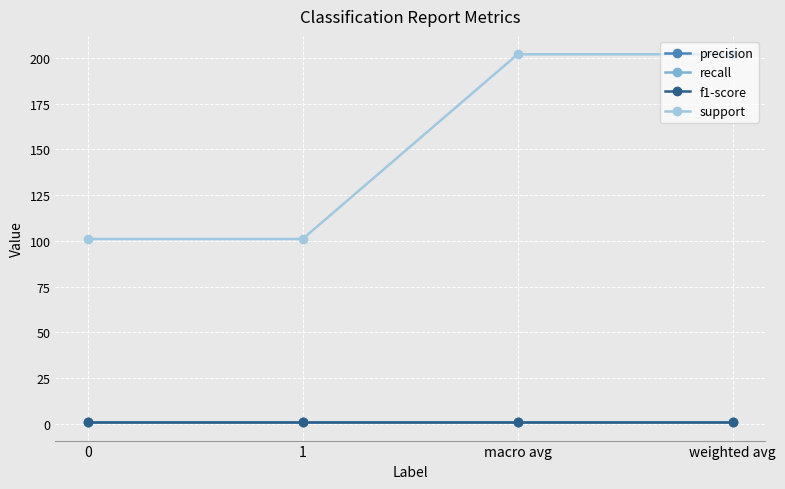

Which category has the highest value in the support series?

macro avg